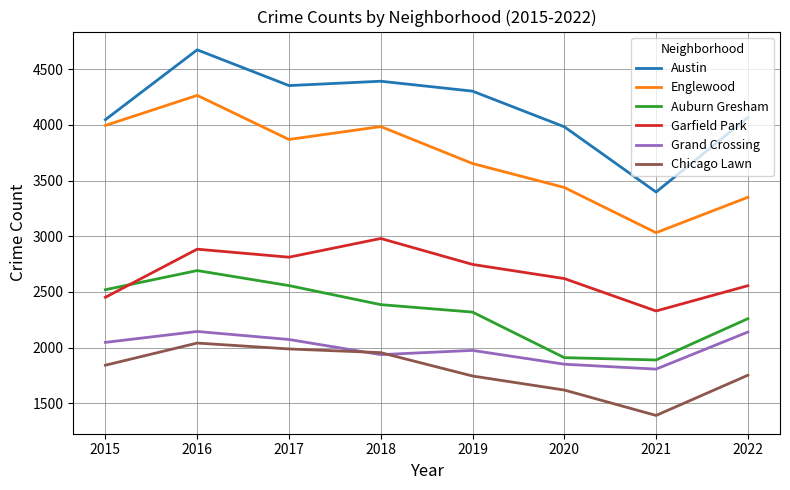

In Englewood, how many points are higher than both neighbors (excluding endpoints)?

2